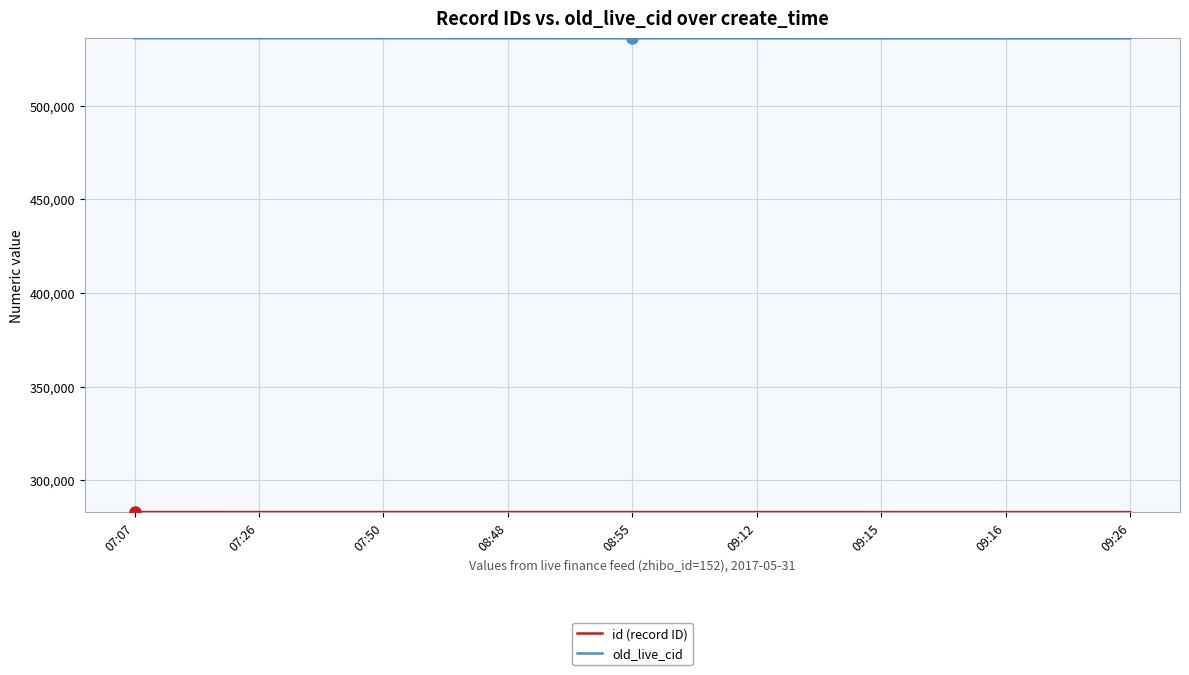

What is the spread (max minus min) of values at 08:55?

252857